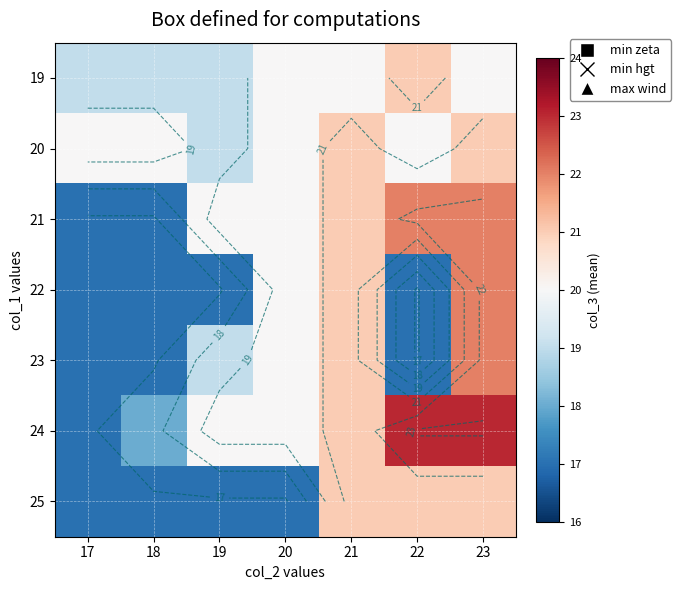

What is the total value across all series at 20?

137